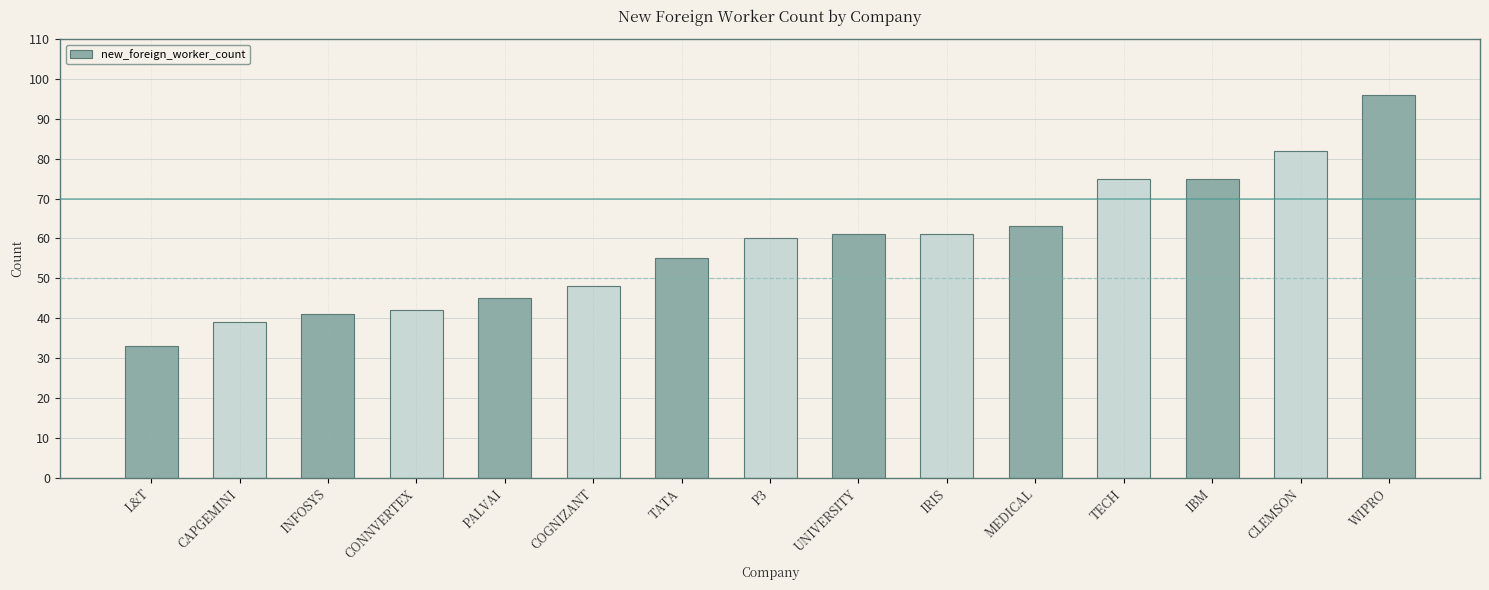

How many data points are less than 60?

7